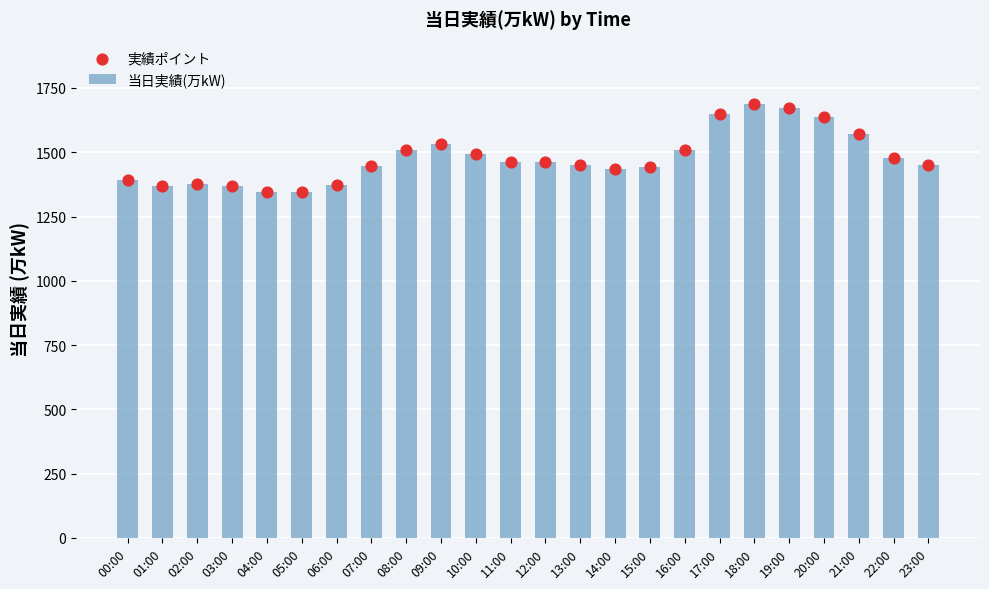

Is the value of 実績ポイント at 23:00 greater than the value of 当日実績(万kW) at 22:00?

No